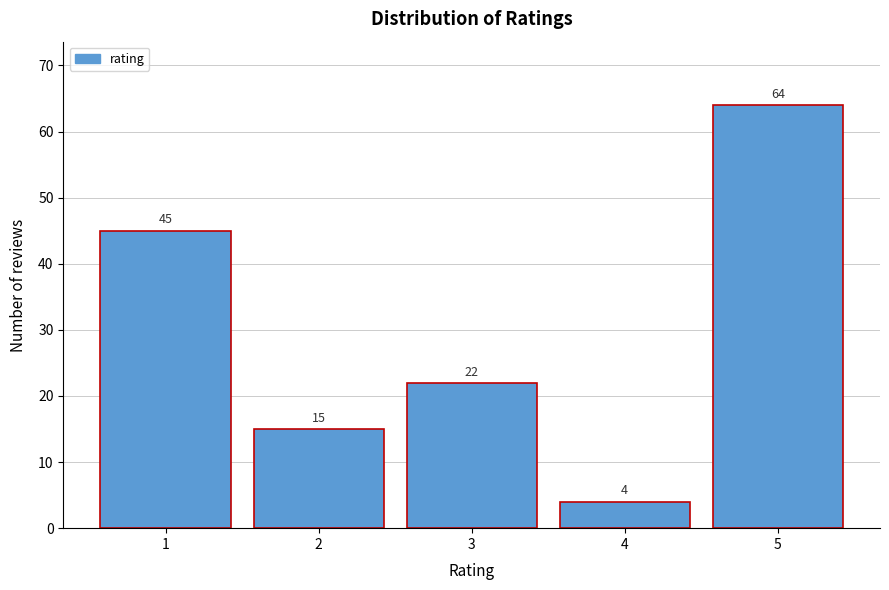

Reading left to right, extract all data points from this chart.

1=45	2=15	3=22	4=4	5=64